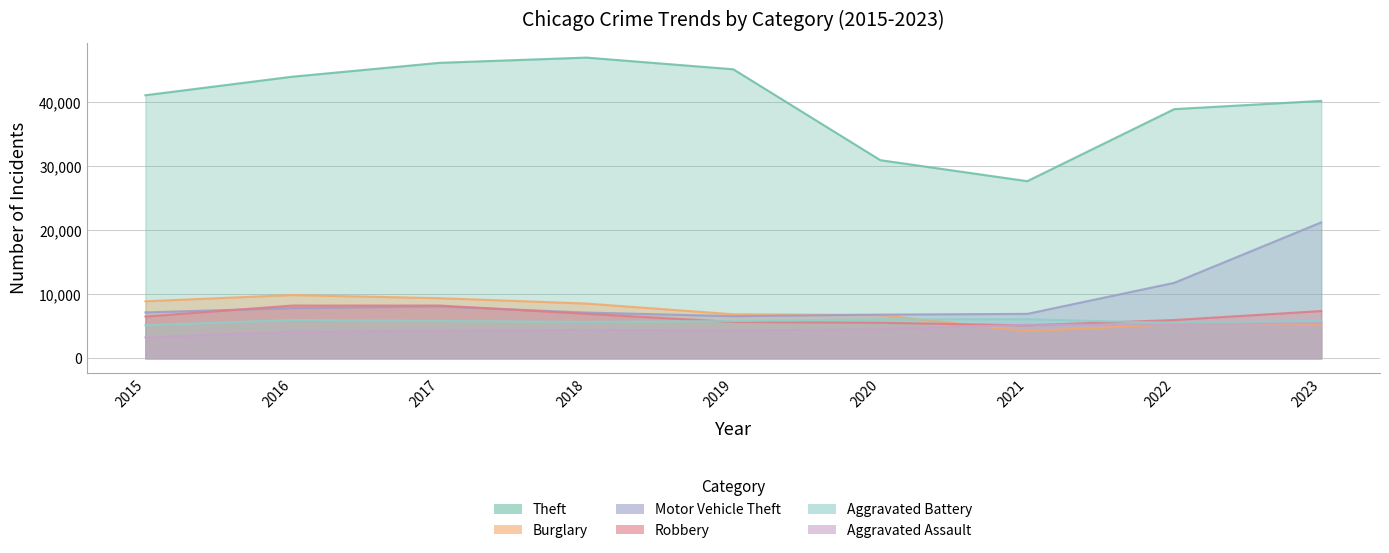

What is the smallest value displayed?

3284